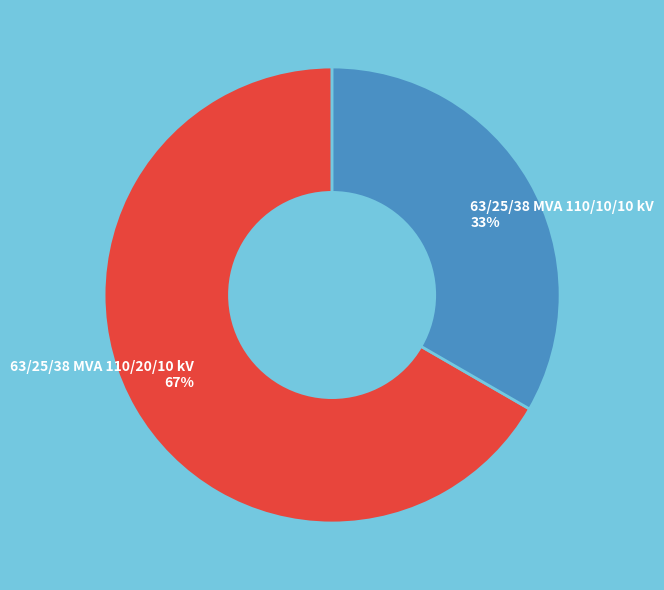

Count the number of slices in the pie.

2